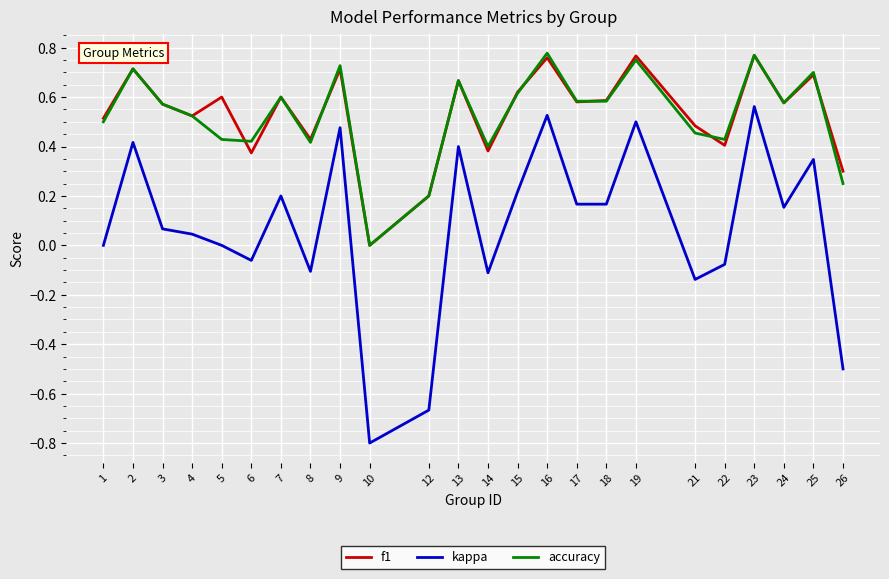

Which series has the largest range (max minus min)?

kappa